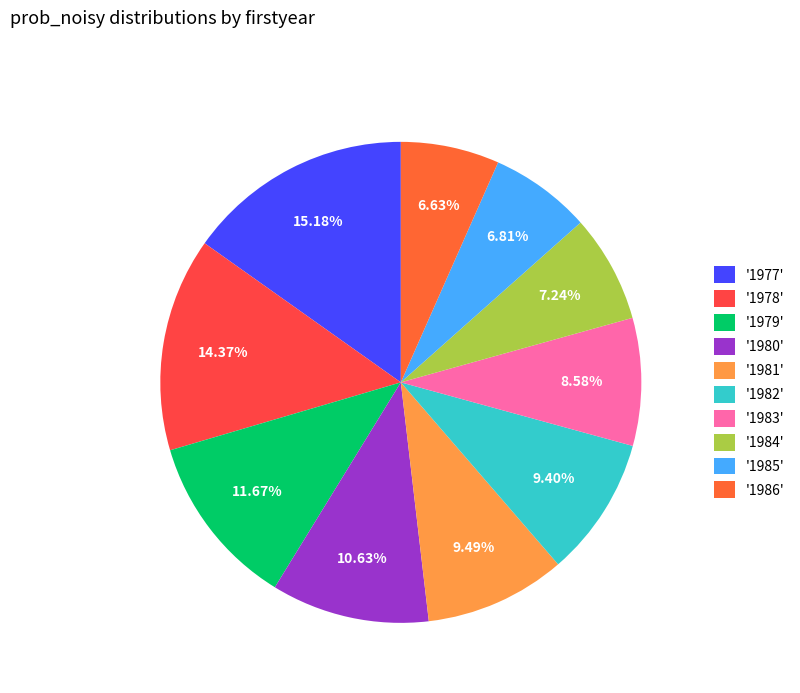

Which category has the biggest portion of the pie?

'1977'